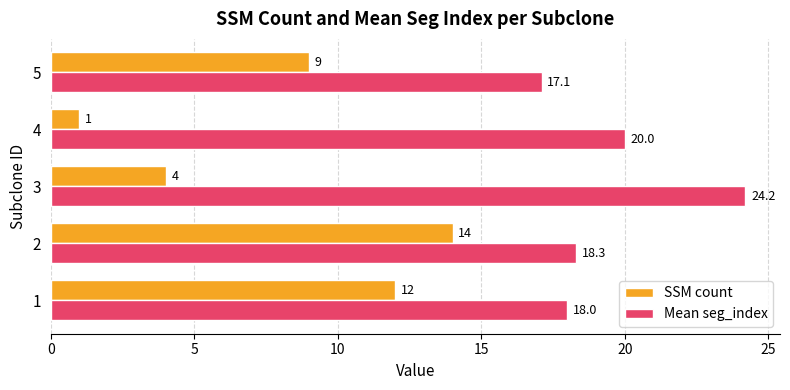

What is the difference between the maximum and minimum values in the SSM count series?

13.0